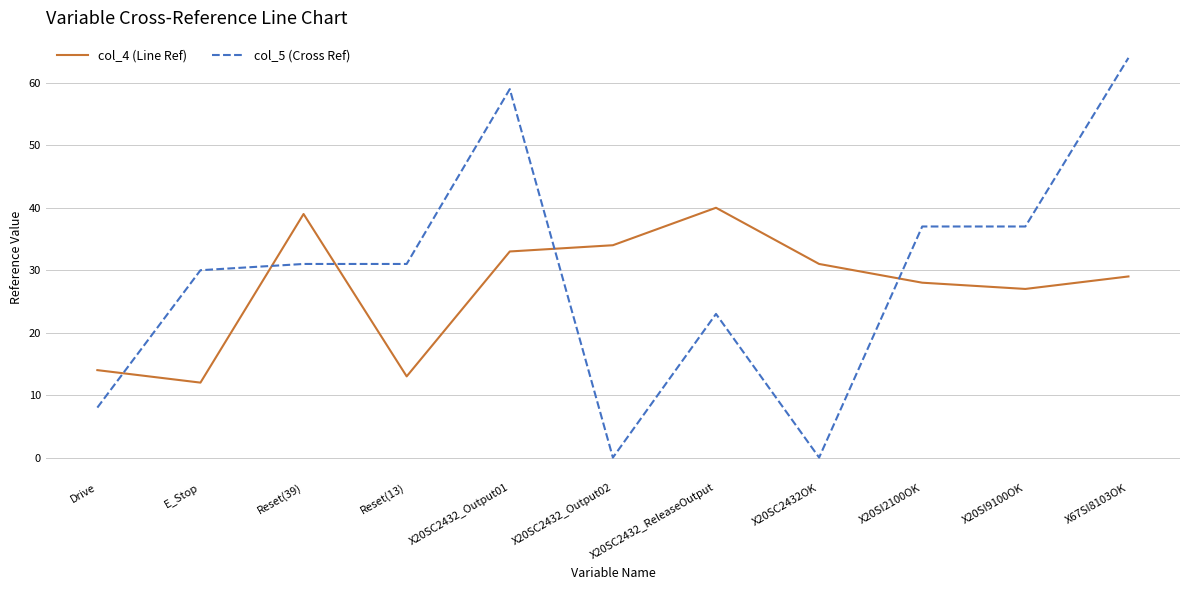

Is it true that col_4 (Line Ref) equals 40 at X20SC2432_ReleaseOutput?

True